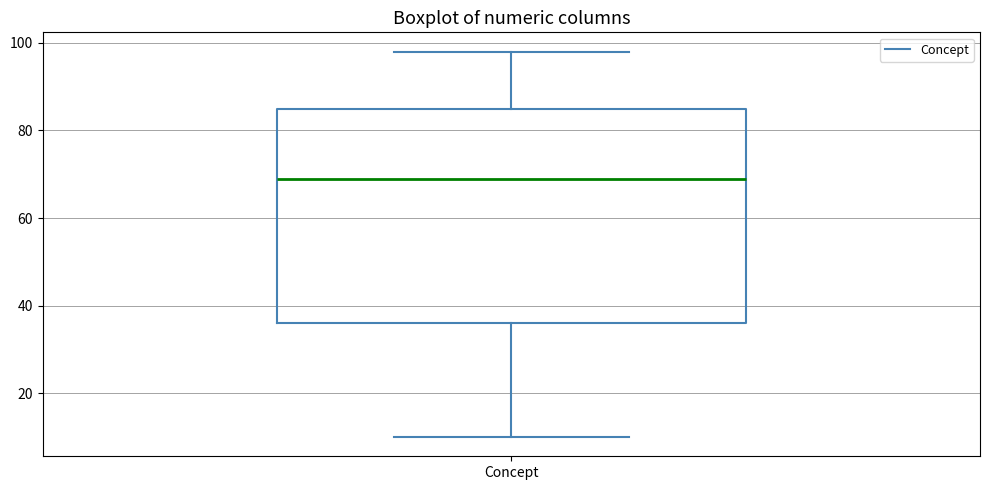

Transcribe this box plot: give where the median line is, the range the box spans, and where the two whiskers end, as read against the y-axis. The values are not printed on the chart, so give them approximately, as read against the axis.

median 70, box 36 to 86, whiskers 10 to 98